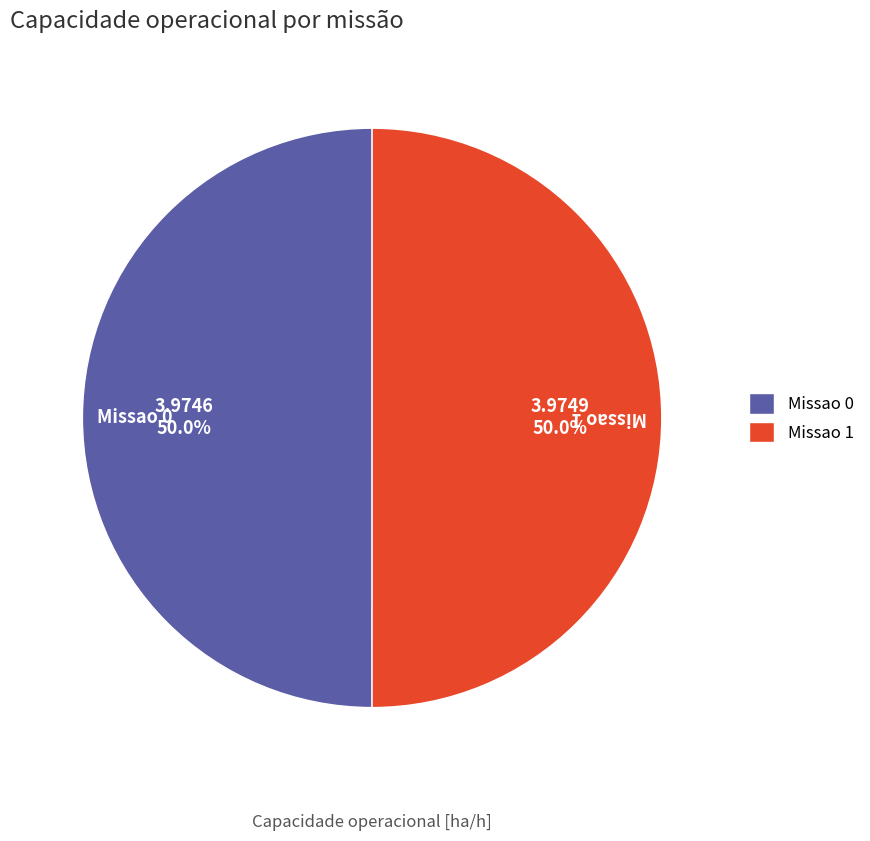

What is the ratio of the value at Missao 0 to the value at Missao 1?

1.0